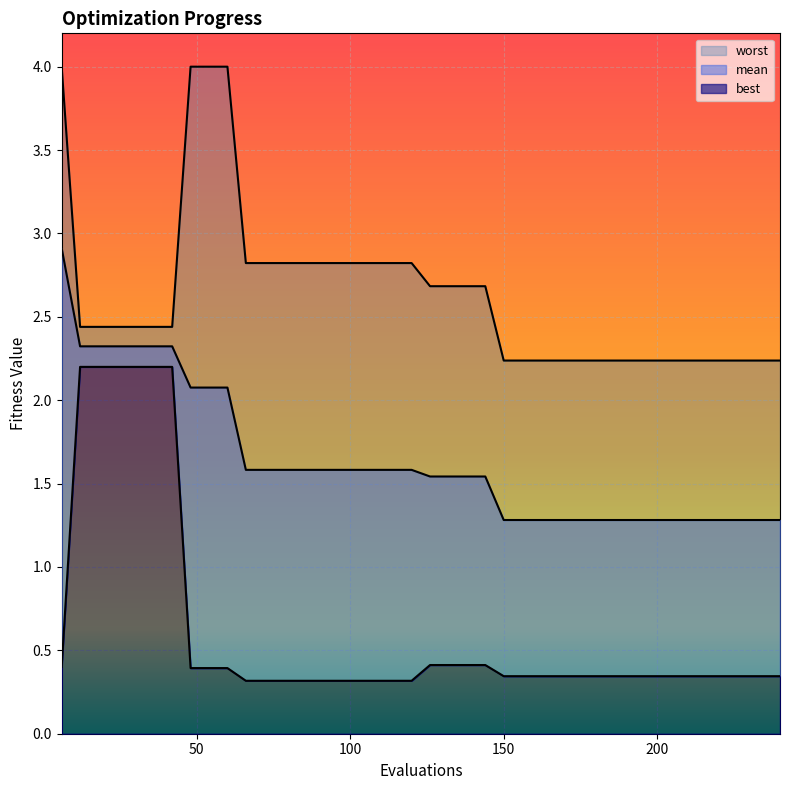

True or false: worst and best cross at least once.

False